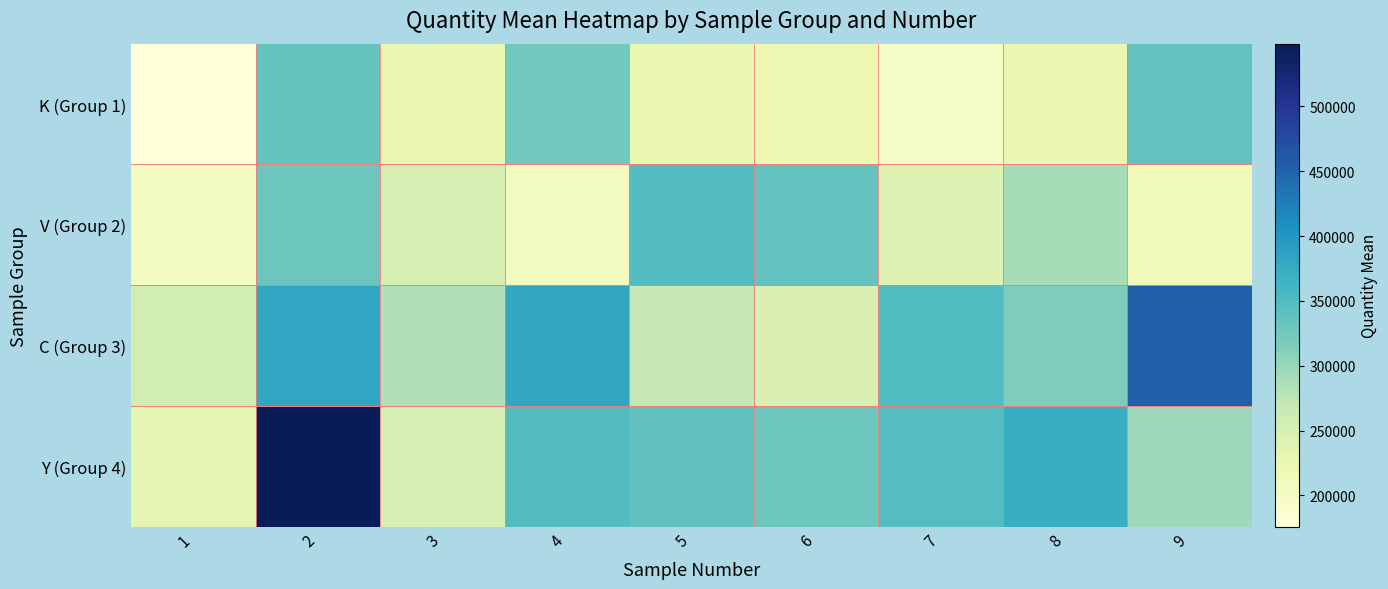

Reading left to right, what are all the values shown in this chart?

K (Group 1): 1=175709.9	2=333623.3	3=227369.4	4=324660.6	5=225356.4	6=220393.9	7=200376.9	8=224359.7	9=336411.4
V (Group 2): 1=202025.1	2=329470.5	3=250016.4	4=206174.4	5=348105.4	6=335630.5	7=243851.8	8=290572.8	9=211085.0
C (Group 3): 1=254697.7	2=382118.1	3=283222.6	4=379725.7	5=271682.2	6=245223.7	7=349184.0	8=316530.2	9=452812.6
Y (Group 4): 1=232070.1	2=548312.4	3=249710.2	4=348299.2	5=338255.6	6=328730.5	7=347090.2	8=372533.2	9=296172.1